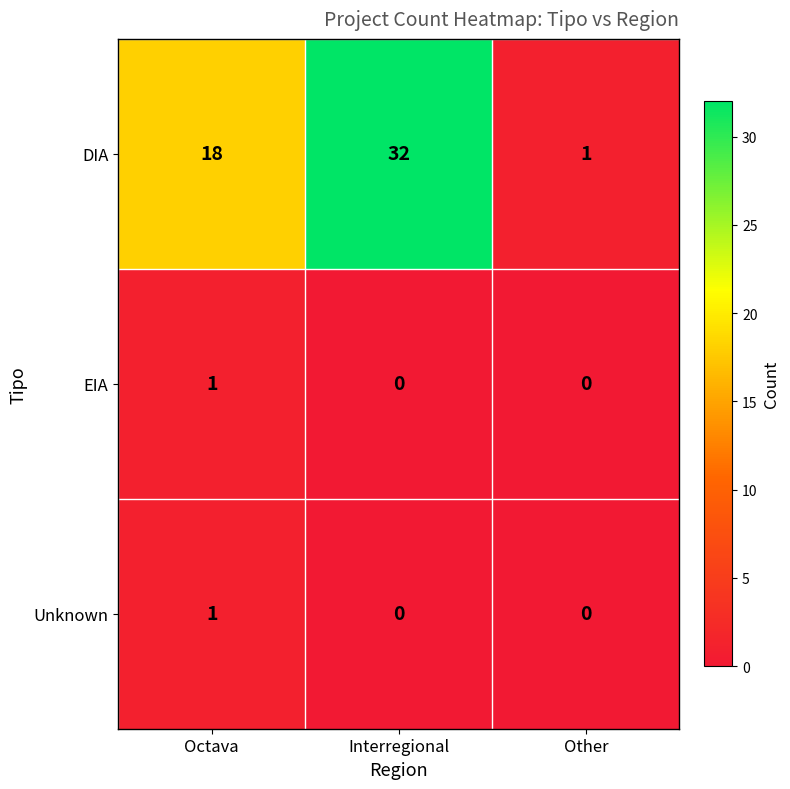

Rank the categories by DIA value from highest to lowest.

Interregional, Octava, Other